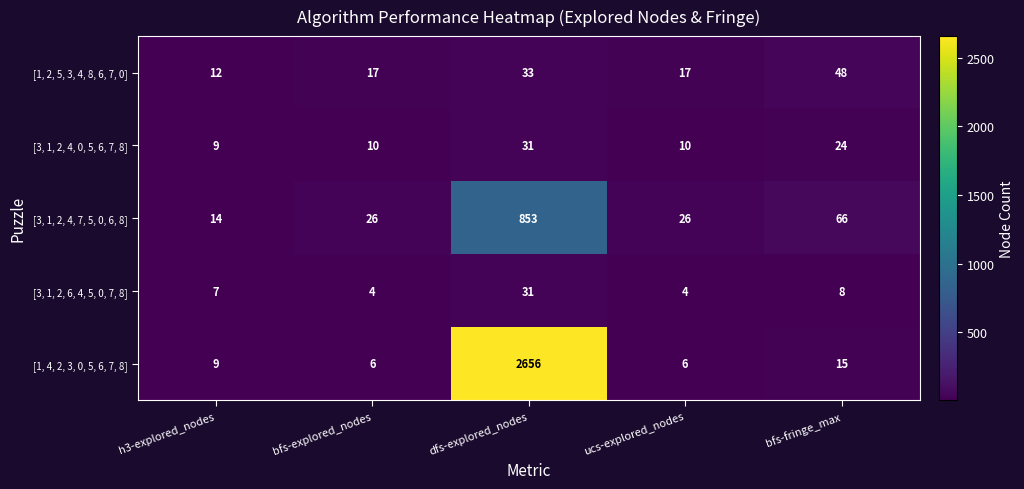

What is the average value of the [3, 1, 2, 4, 7, 5, 0, 6, 8] series?

197